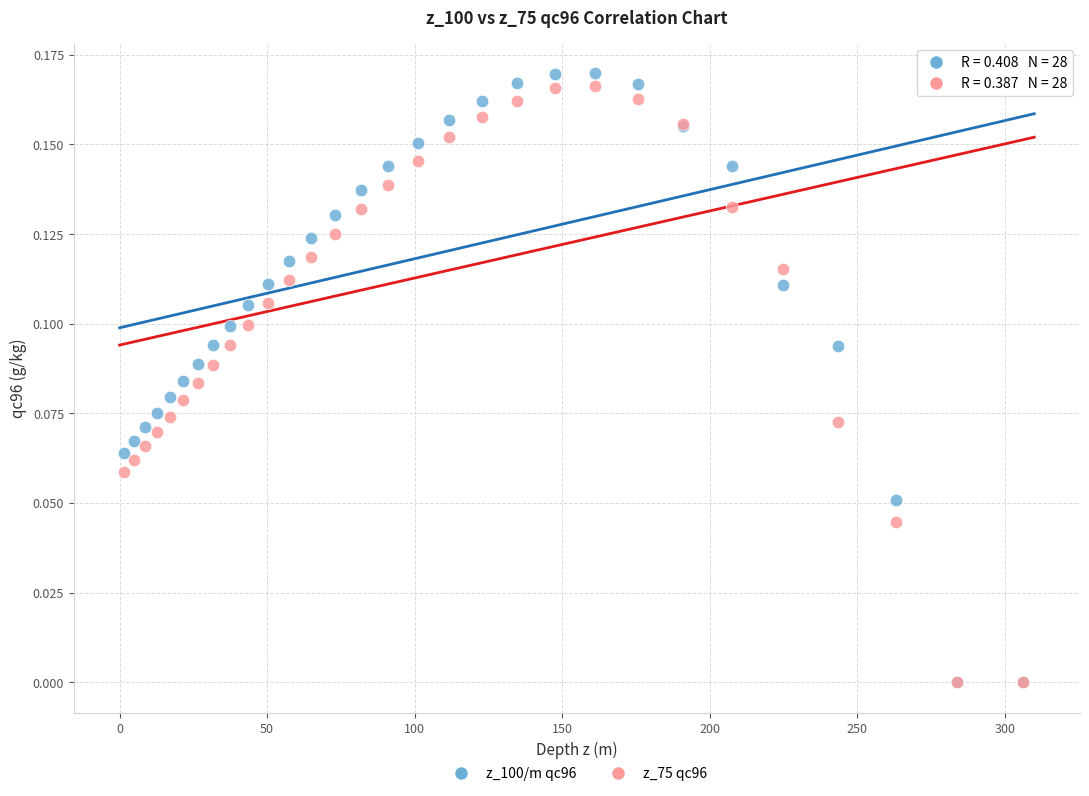

Which series reaches the maximum Y coordinate?

z_100/m qc96